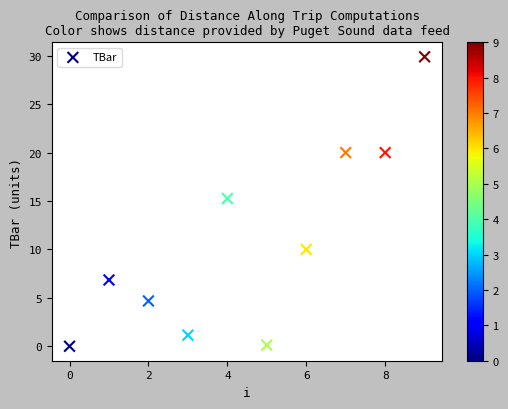

What Y value in the scatter plot is closest to 14?

15.3